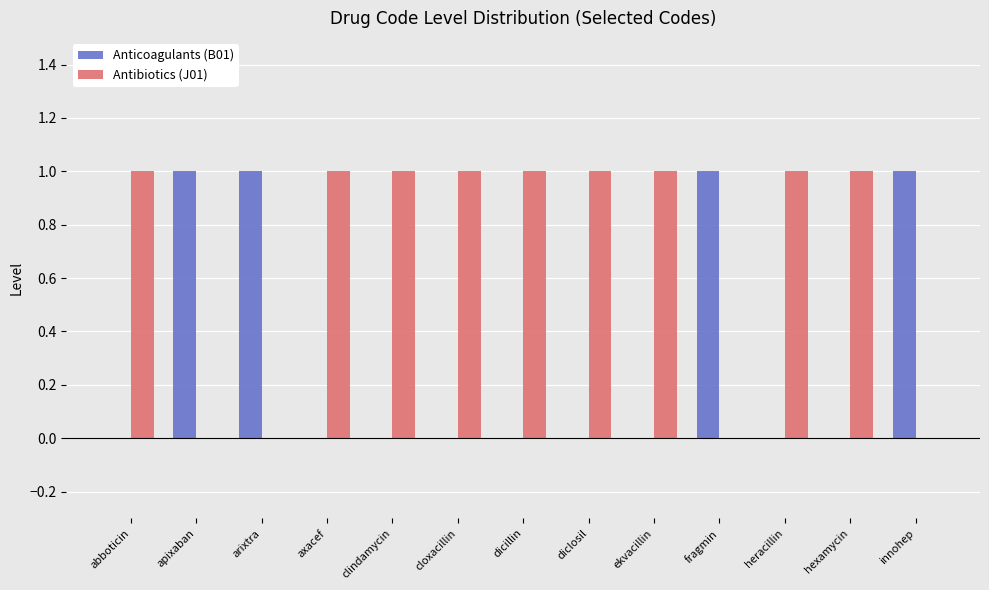

Which series has the largest total across all categories?

Antibiotics (J01)